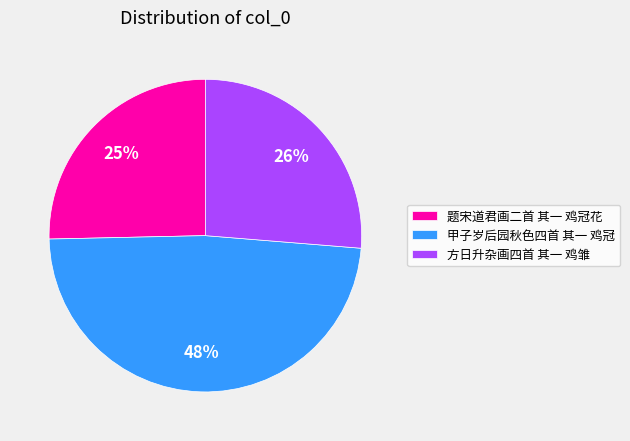

How many segments does this pie chart have?

3